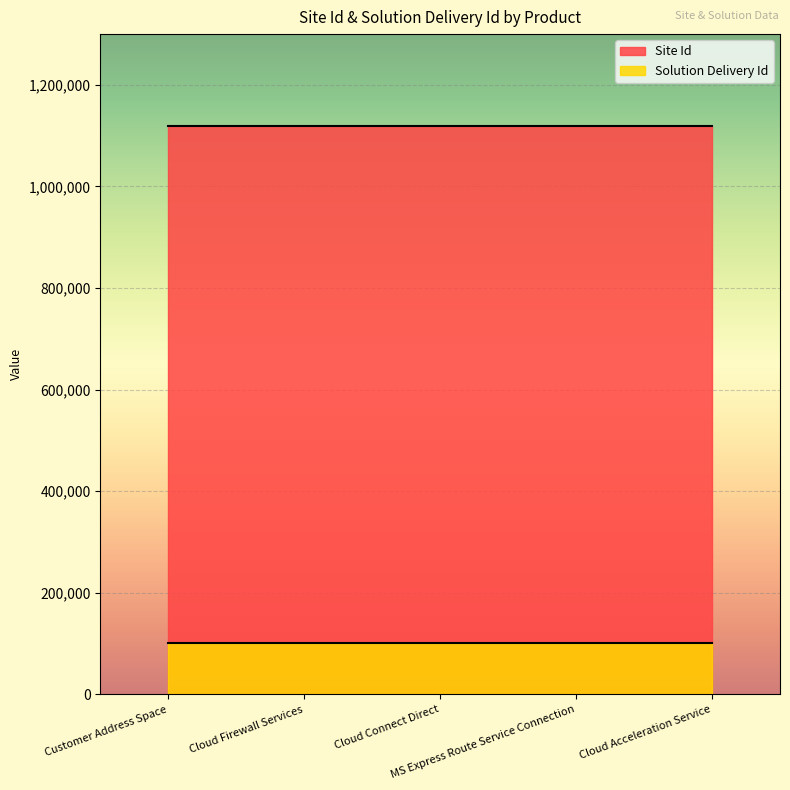

What is the label of the 5th point from the right?

Customer Address Space